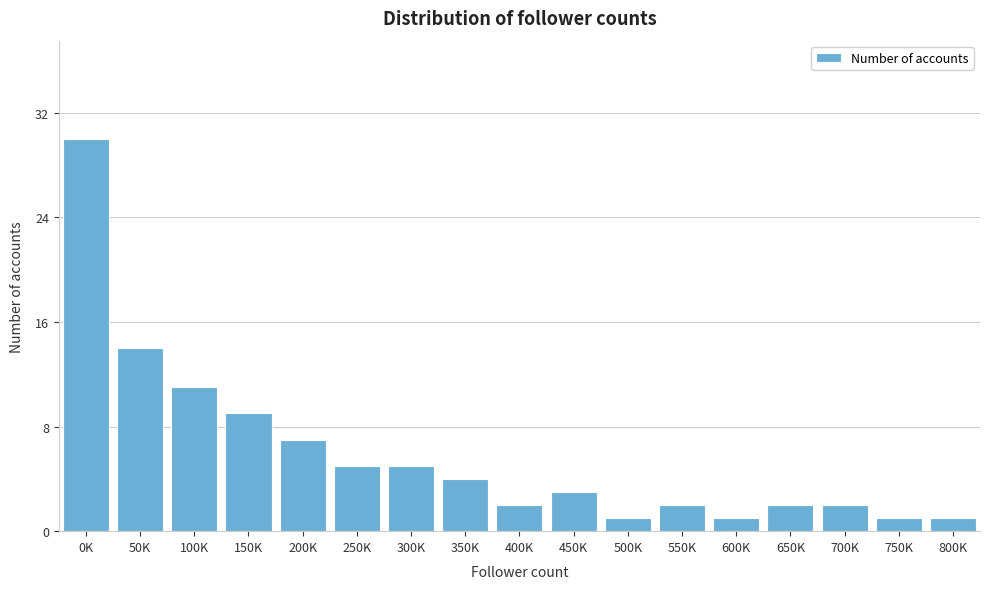

Reading left to right, list all the values displayed in this chart.

0K=30	50K=14	100K=11	150K=9	200K=7	250K=5	300K=5	350K=4	400K=2	450K=3	500K=1	550K=2	600K=1	650K=2	700K=2	750K=1	800K=1